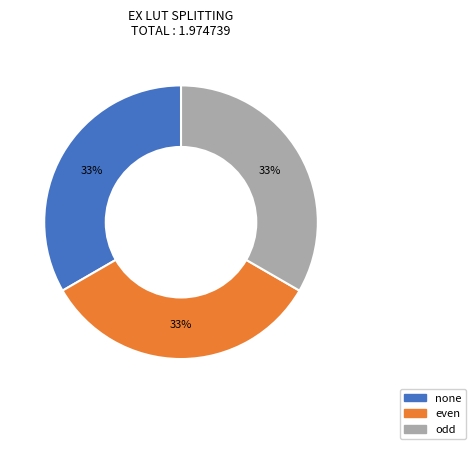

Is the sum of odd and none greater than half?

Yes